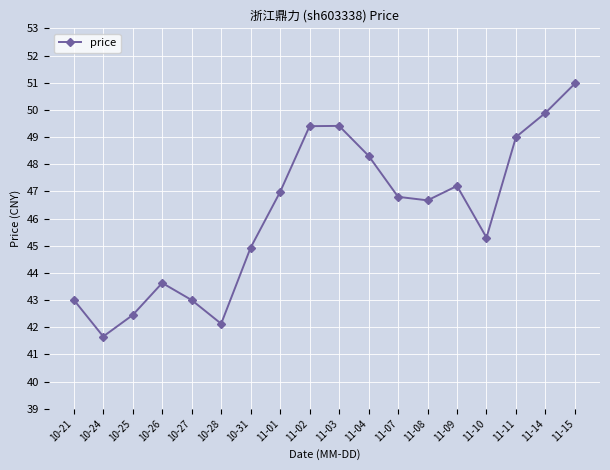

Read the value at 11-14.

49.9